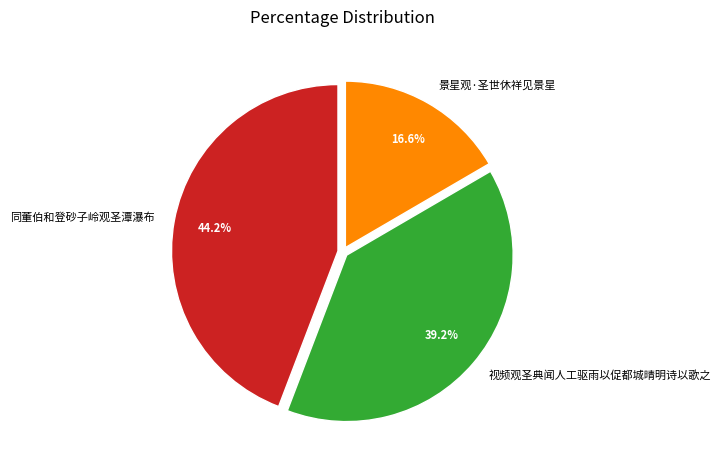

To the nearest percent, what is the difference between the largest and smallest slice percentages?

28%